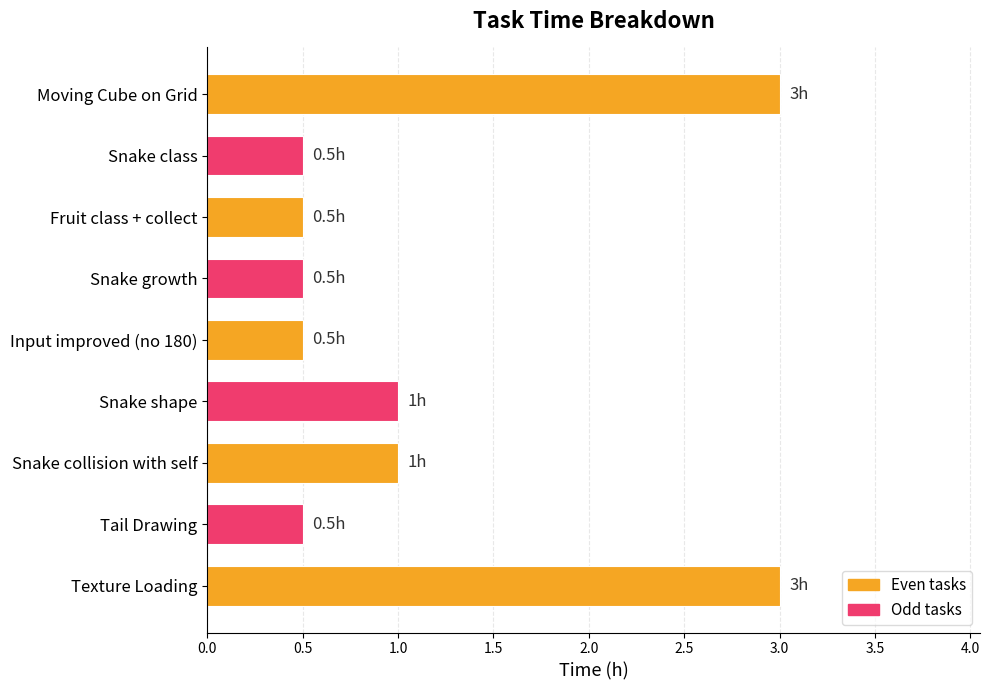

What is the label of the 2nd bar from the bottom?

Tail Drawing